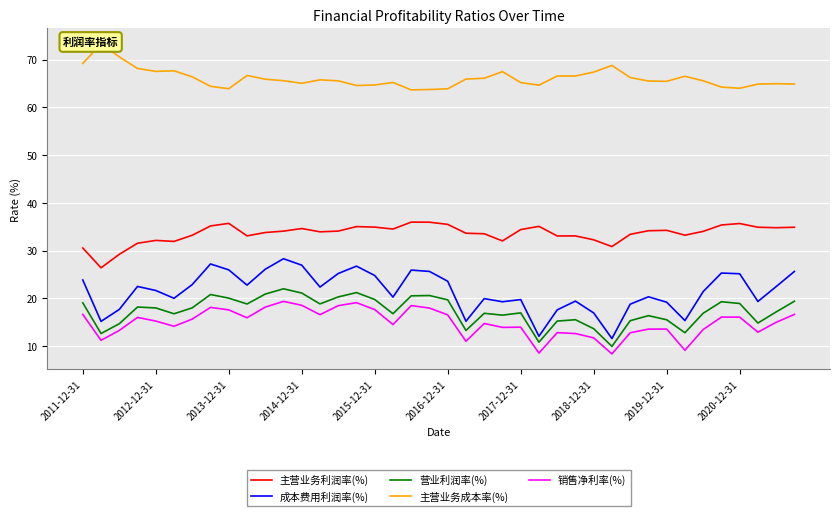

At how many categories does at least one series exceed 11?

40